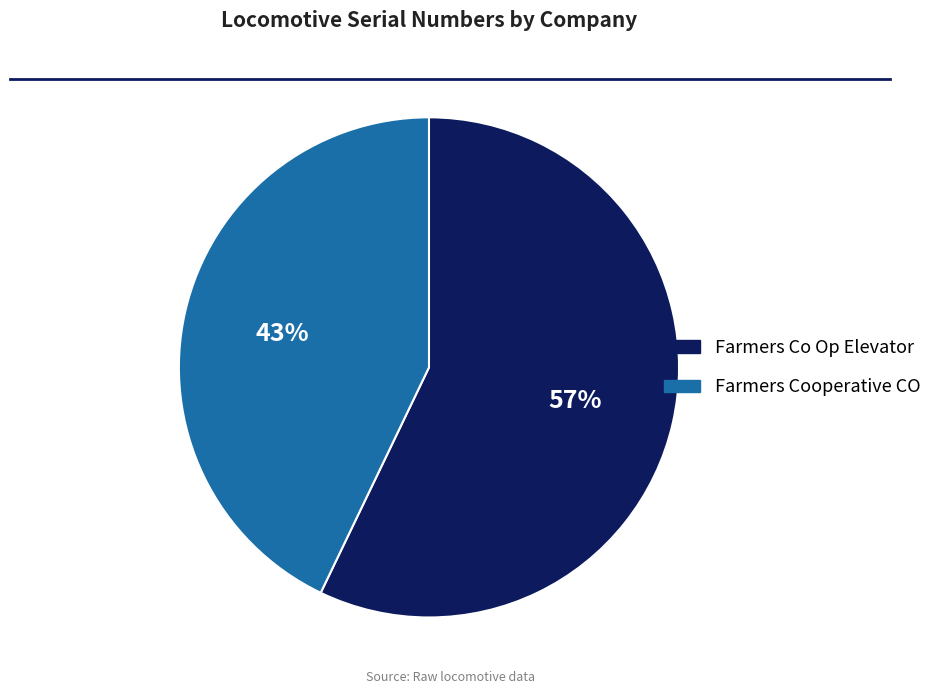

To the nearest percent, what is the difference between the Farmers Co Op Elevator and Farmers Cooperative CO slice percentages?

14%